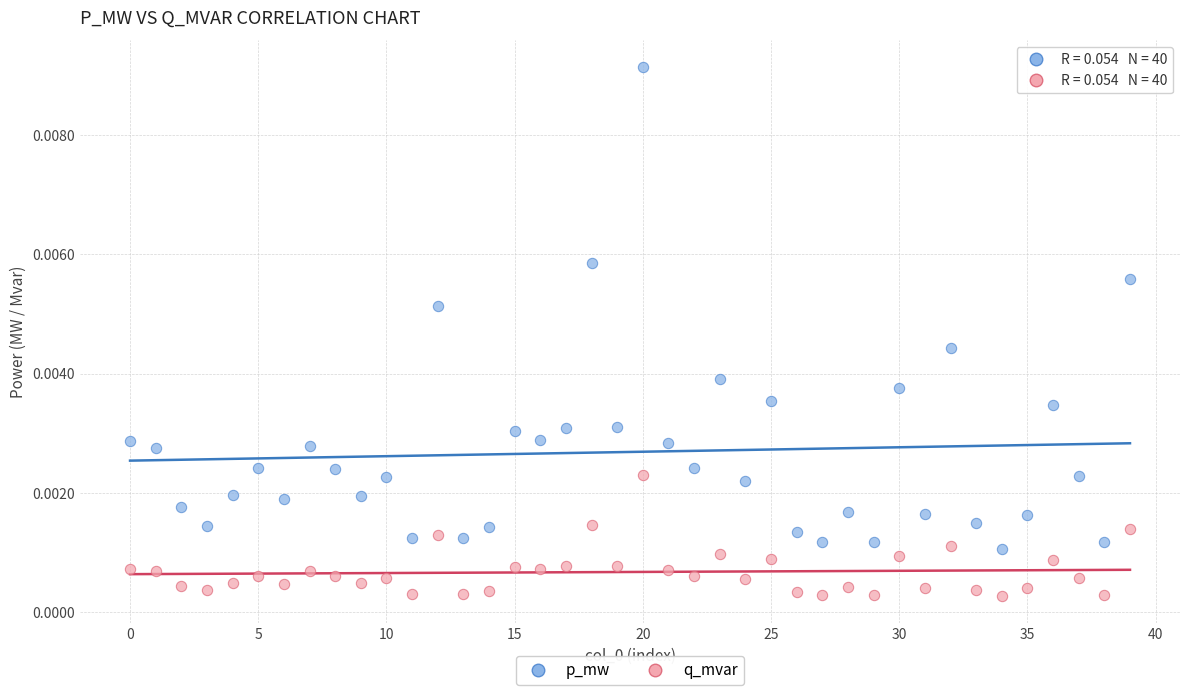

Which series reaches the maximum Y coordinate?

p_mw